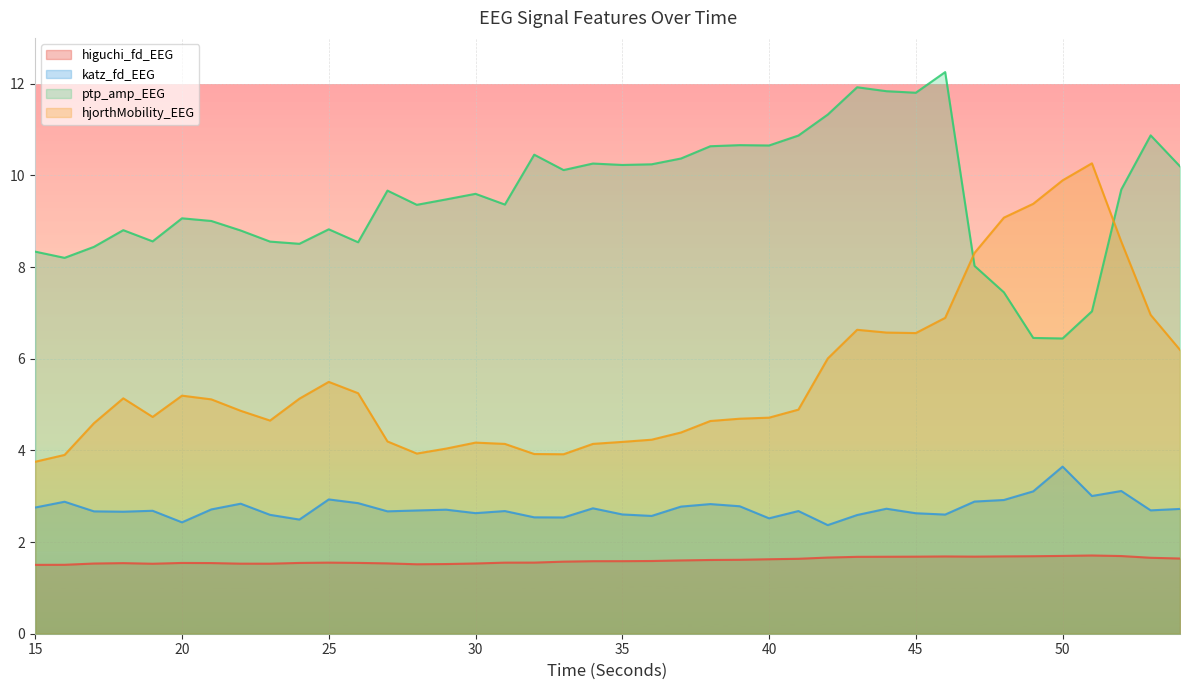

Reading left to right, list all the values displayed in this chart.

higuchi_fd_EEG: 15=1.5	16=1.5	17=1.5	18=1.5	19=1.5	20=1.5	21=1.5	22=1.5	23=1.5	24=1.5	25=1.6	26=1.5	27=1.5	28=1.5	29=1.5	30=1.5	31=1.6	32=1.6	33=1.6	34=1.6	35=1.6	36=1.6	37=1.6	38=1.6	39=1.6	40=1.6	41=1.6	42=1.7	43=1.7	44=1.7	45=1.7	46=1.7	47=1.7	48=1.7	49=1.7	50=1.7	51=1.7	52=1.7	53=1.7	54=1.6
katz_fd_EEG: 15=2.8	16=2.9	17=2.7	18=2.7	19=2.7	20=2.4	21=2.7	22=2.8	23=2.6	24=2.5	25=2.9	26=2.8	27=2.7	28=2.7	29=2.7	30=2.6	31=2.7	32=2.5	33=2.5	34=2.7	35=2.6	36=2.6	37=2.8	38=2.8	39=2.8	40=2.5	41=2.7	42=2.4	43=2.6	44=2.7	45=2.6	46=2.6	47=2.9	48=2.9	49=3.1	50=3.6	51=3.0	52=3.1	53=2.7	54=2.7
ptp_amp_EEG: 15=8.3	16=8.2	17=8.4	18=8.8	19=8.6	20=9.1	21=9.0	22=8.8	23=8.6	24=8.5	25=8.8	26=8.5	27=9.7	28=9.4	29=9.5	30=9.6	31=9.4	32=10.5	33=10.1	34=10.3	35=10.2	36=10.2	37=10.4	38=10.6	39=10.7	40=10.7	41=10.9	42=11.3	43=11.9	44=11.8	45=11.8	46=12.3	47=8.0	48=7.4	49=6.5	50=6.4	51=7.0	52=9.7	53=10.9	54=10.2
hjorthMobility_EEG: 15=3.8	16=3.9	17=4.6	18=5.1	19=4.7	20=5.2	21=5.1	22=4.9	23=4.7	24=5.1	25=5.5	26=5.2	27=4.2	28=3.9	29=4.0	30=4.2	31=4.1	32=3.9	33=3.9	34=4.1	35=4.2	36=4.2	37=4.4	38=4.6	39=4.7	40=4.7	41=4.9	42=6.0	43=6.6	44=6.6	45=6.6	46=6.9	47=8.3	48=9.1	49=9.4	50=9.9	51=10.3	52=8.6	53=7.0	54=6.2